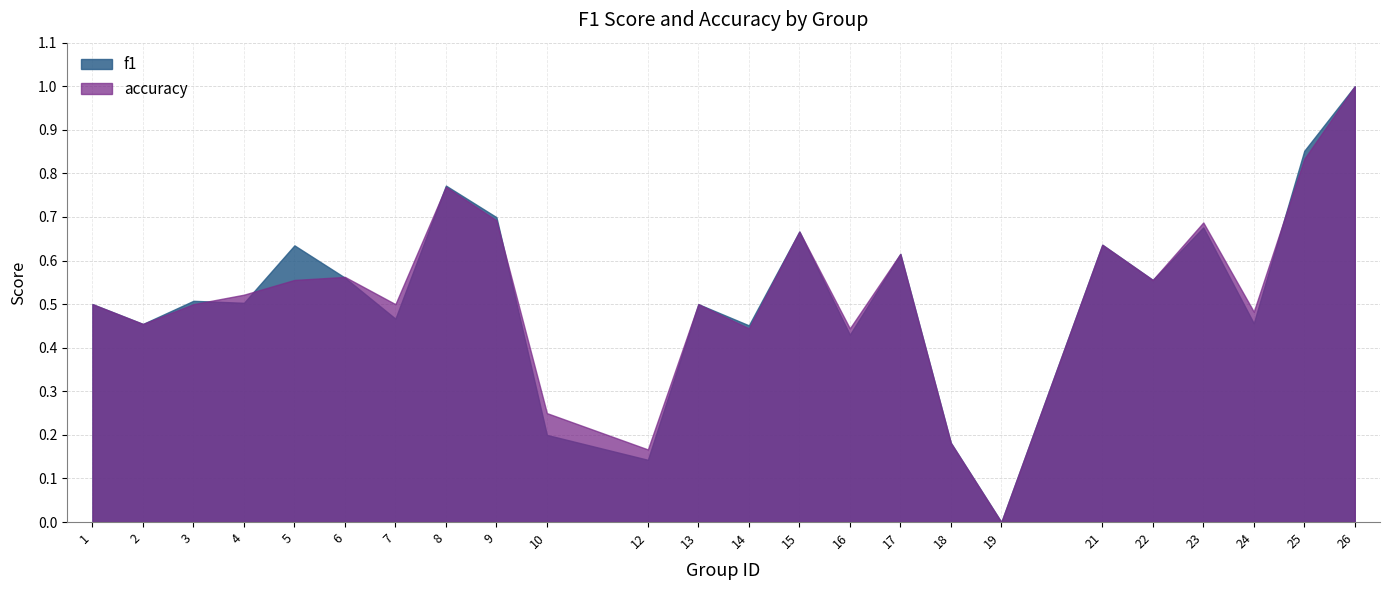

How many positive values does the accuracy series have?

23